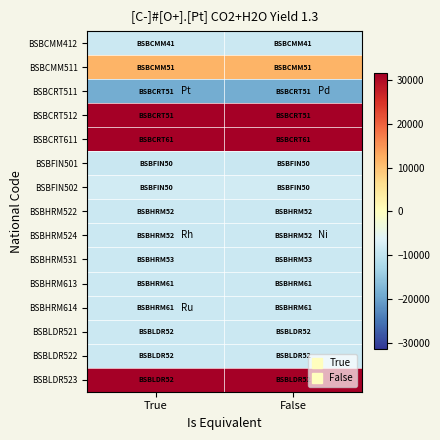

What is the minimum value shown in the chart?

-18883.5